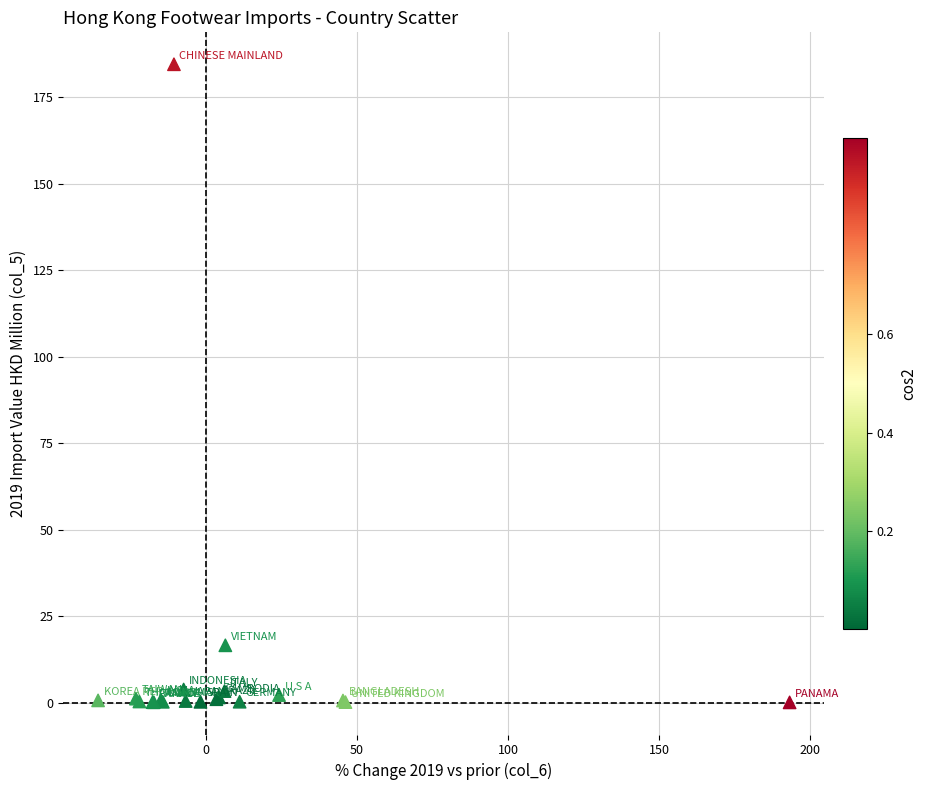

What Y value in the scatter plot is closest to 92?

16.6